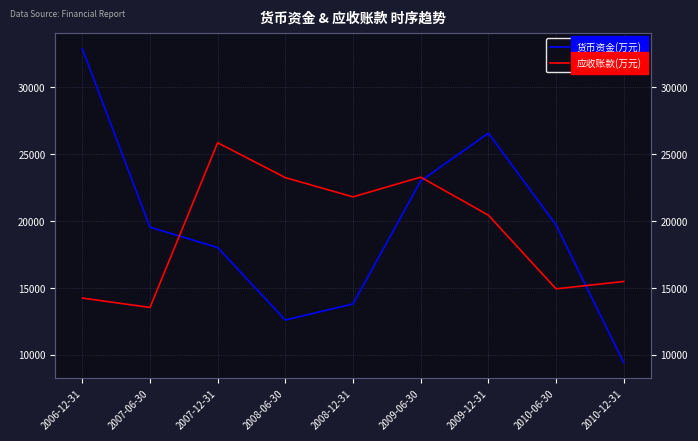

What are all the series names shown in the legend?

货币资金(万元), 应收账款(万元)